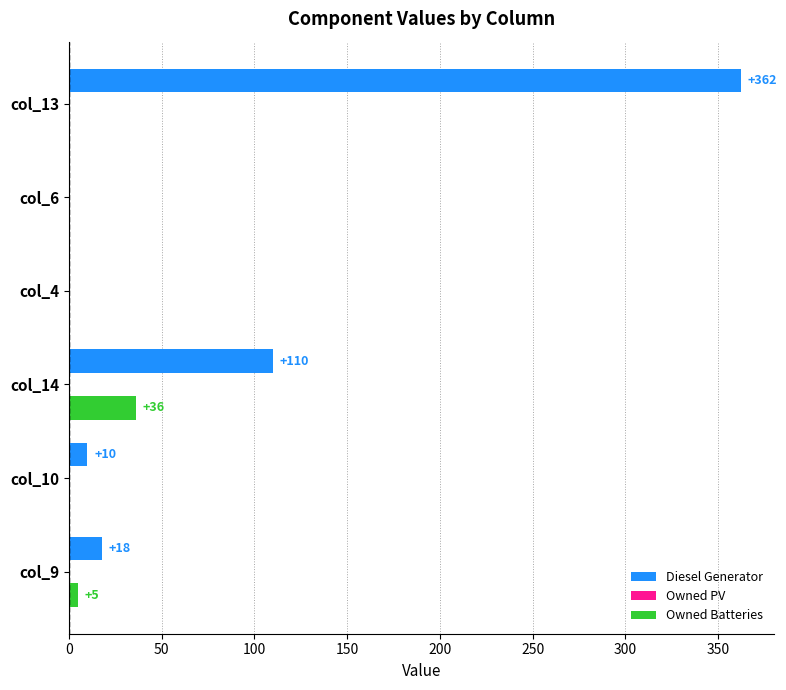

At which category is the sum across all series the highest?

col_13